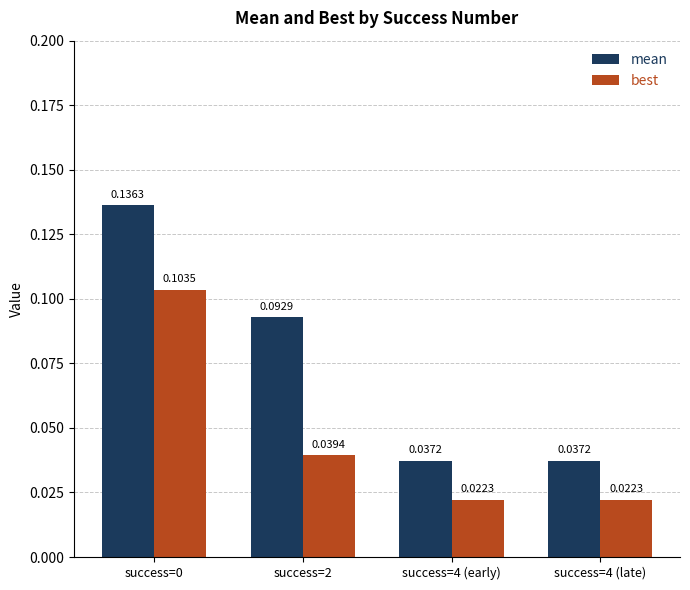

Is the value of best at success=0 greater than the value of mean at success=4 (late)?

Yes